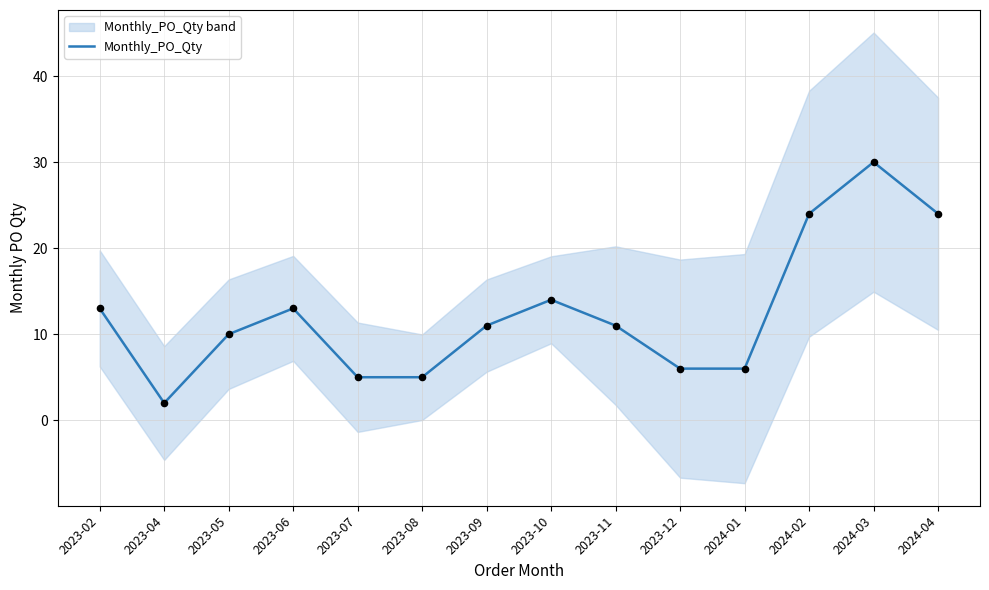

What is the ratio of the value at 2024-01 to the value at 2024-03?

0.2